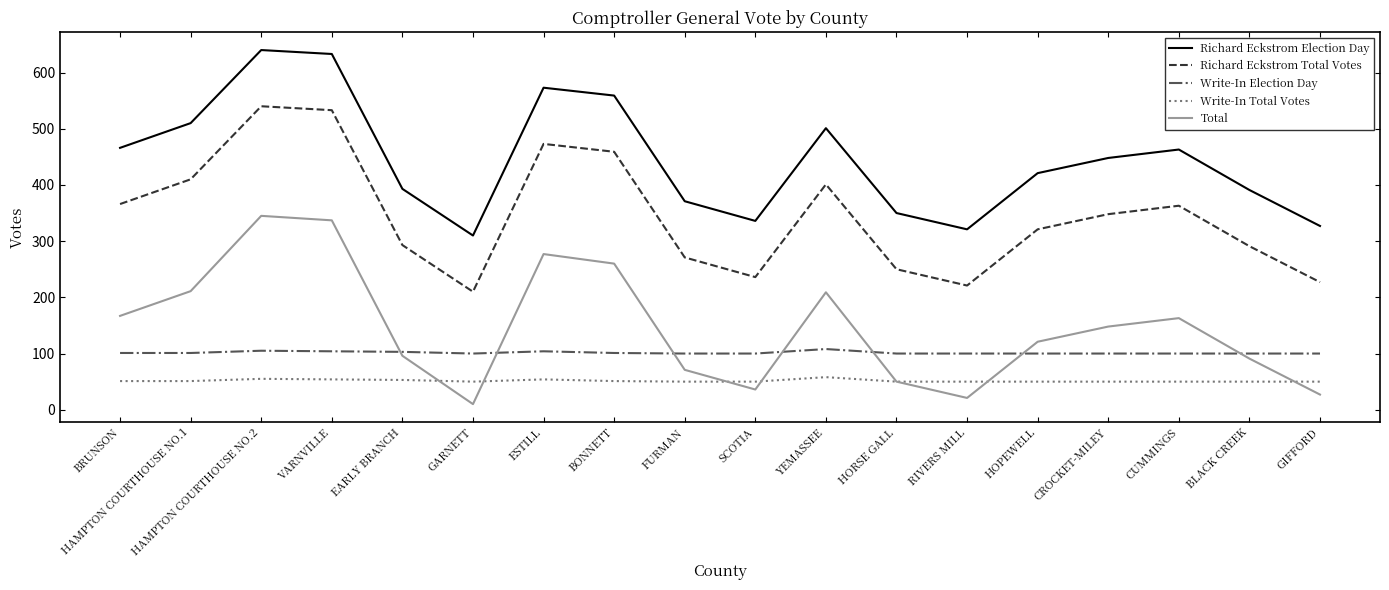

What is the spread (max minus min) of values at GIFFORD?

300